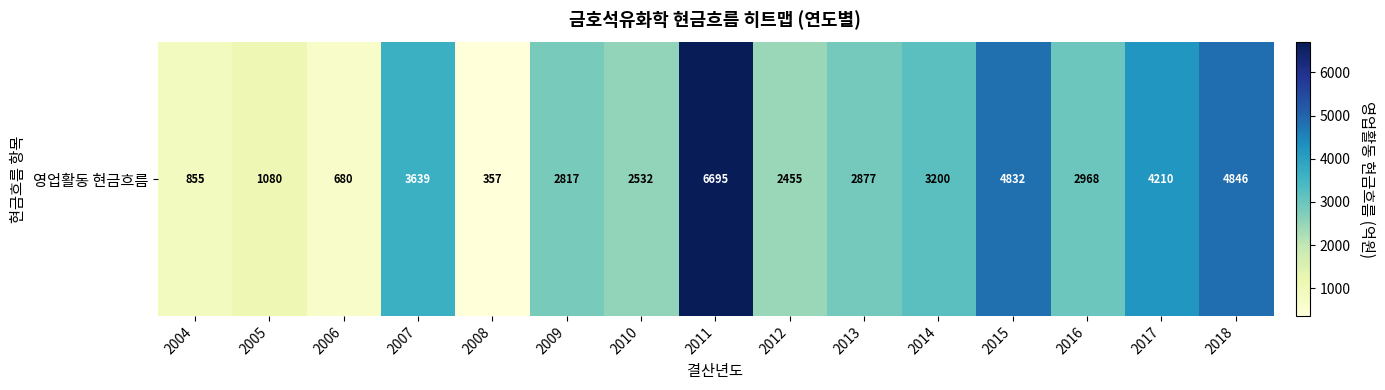

Which category has the highest value across all series?

2011